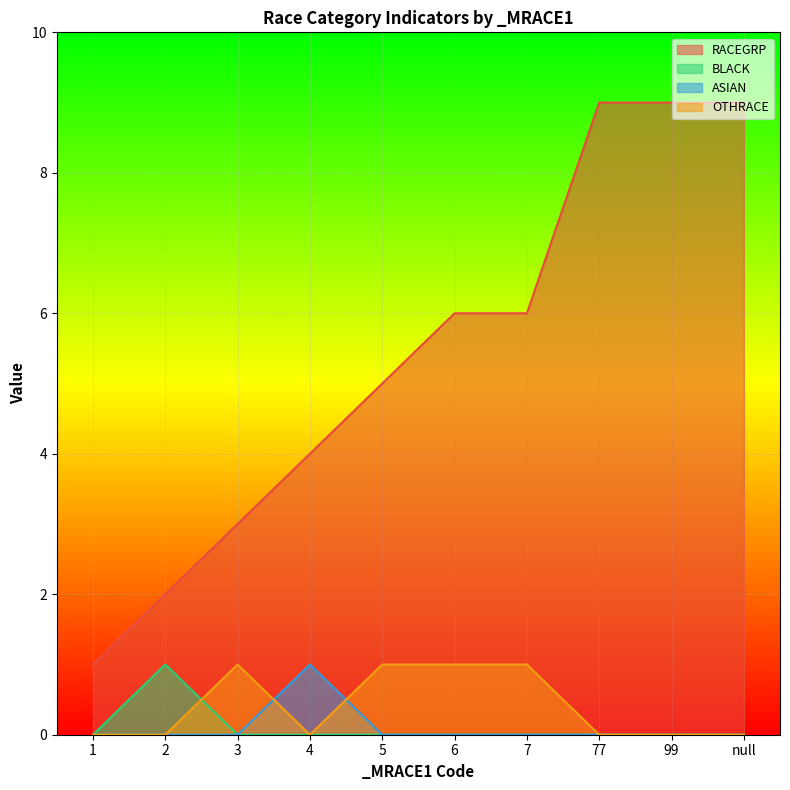

The OTHRACE series shows 1 at 3. True or false?

True